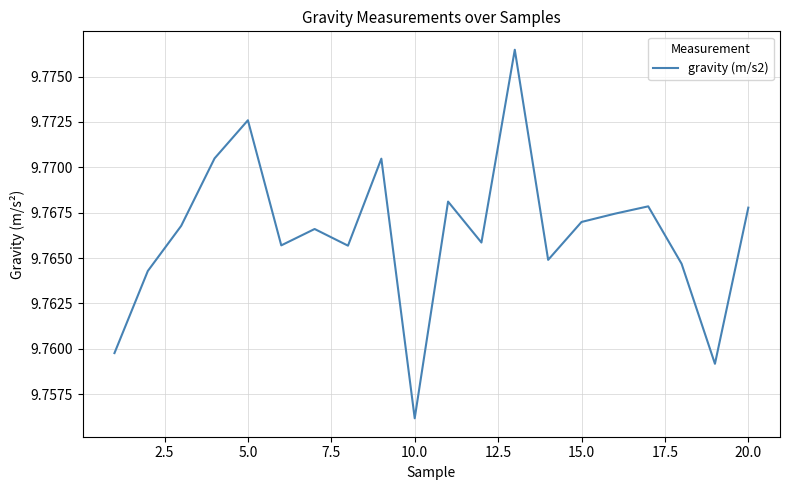

How many lines are shown in the chart?

1